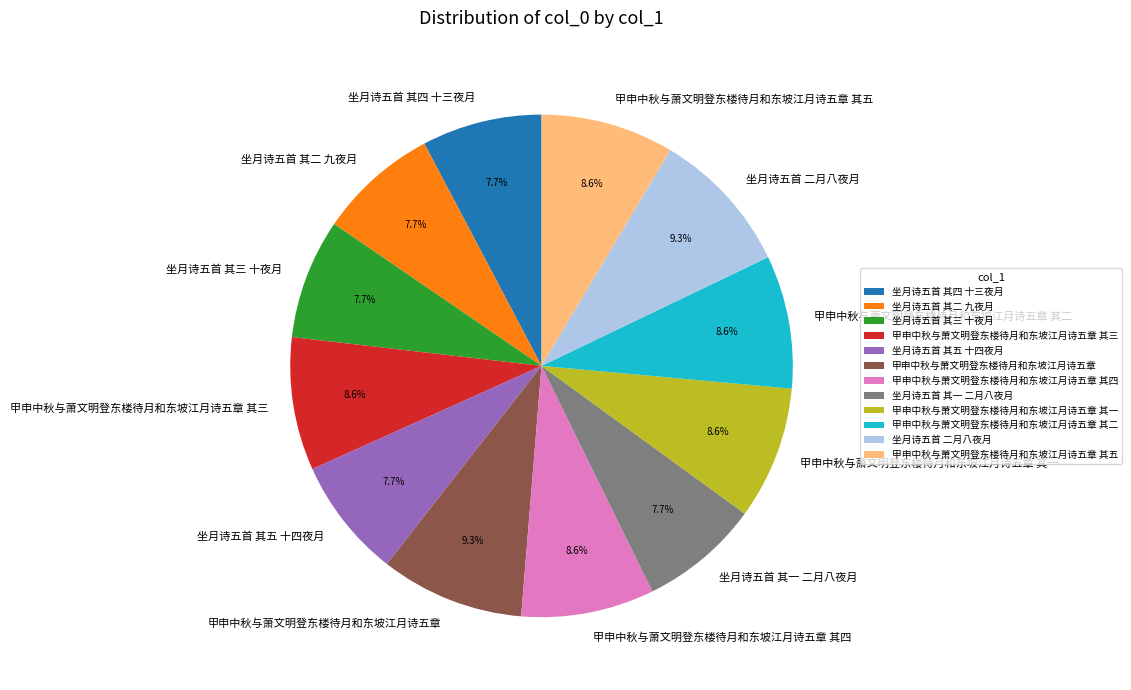

To the nearest percent, what portion does 坐月诗五首 其一 二月八夜月 represent?

8%